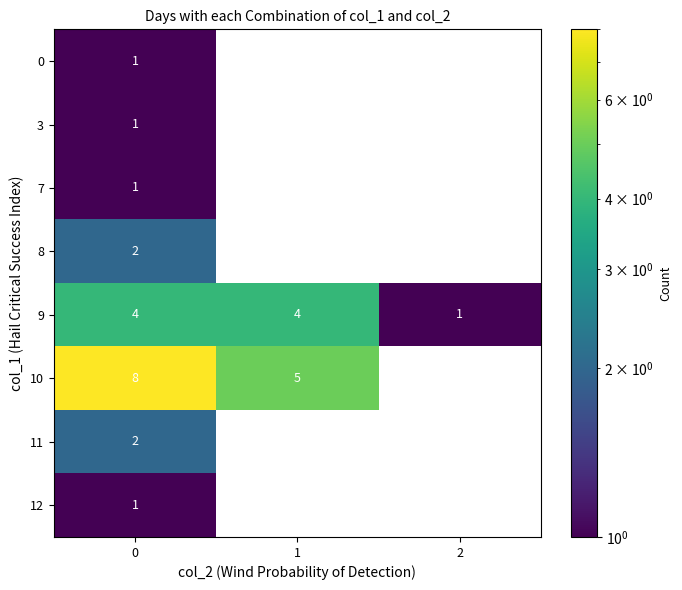

Which series has the widest spread of values?

10